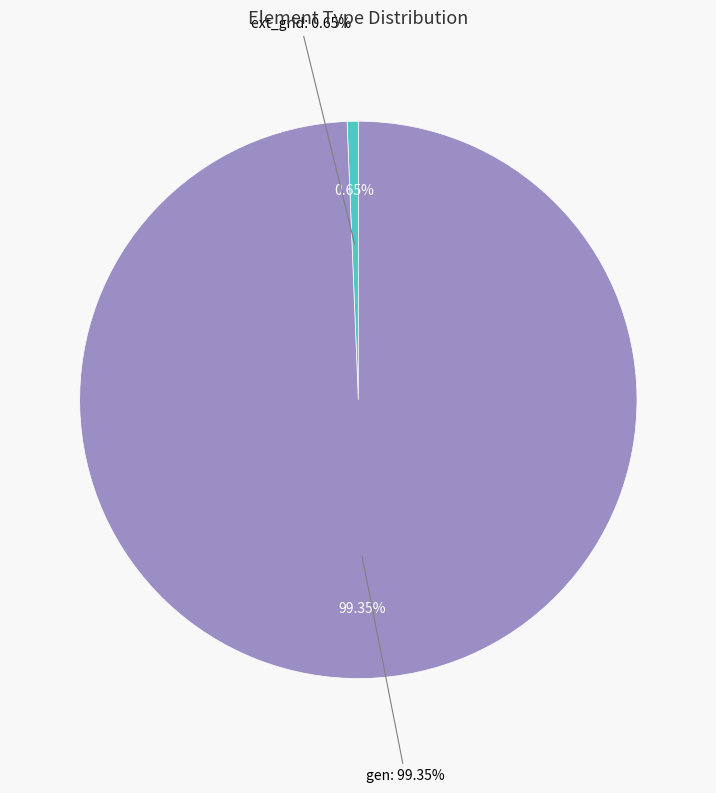

True or false: gen accounts for 99% of the total.

True